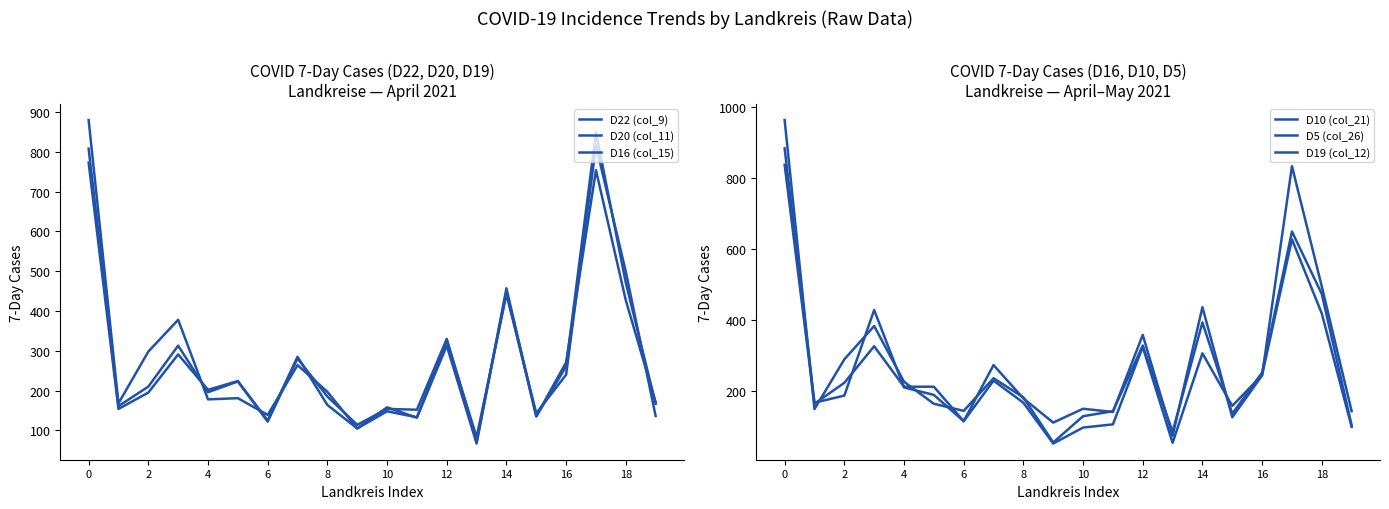

Between 4 and 10, which is larger?

10